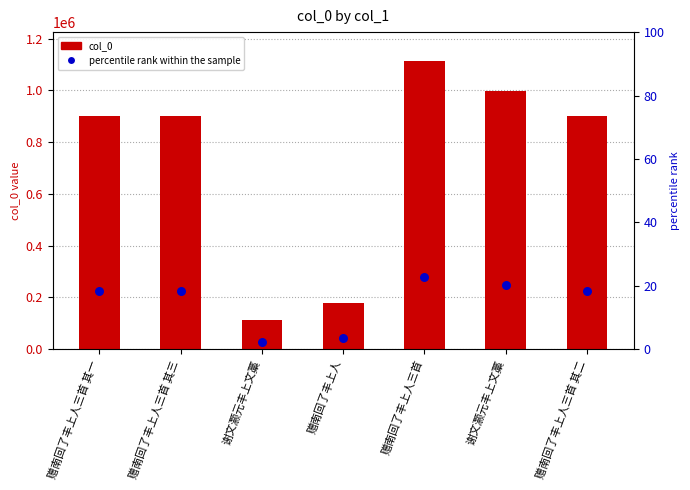

Which series contains the lowest Y value?

percentile rank within the sample